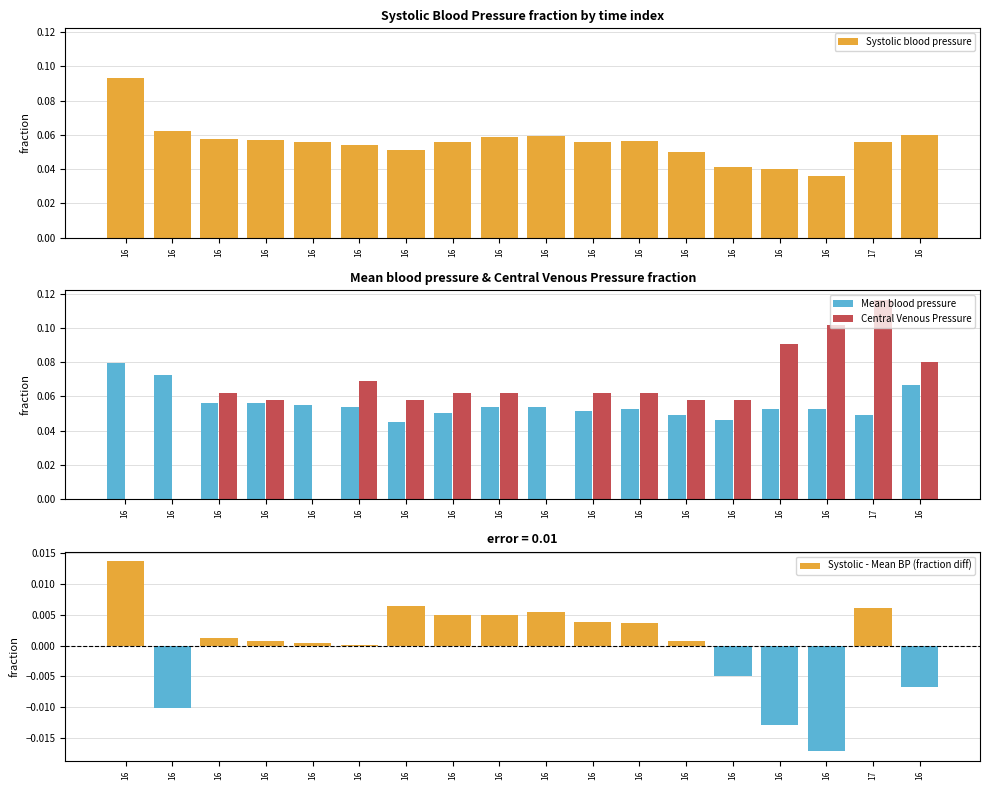

Which series has the widest spread of values?

Central Venous Pressure